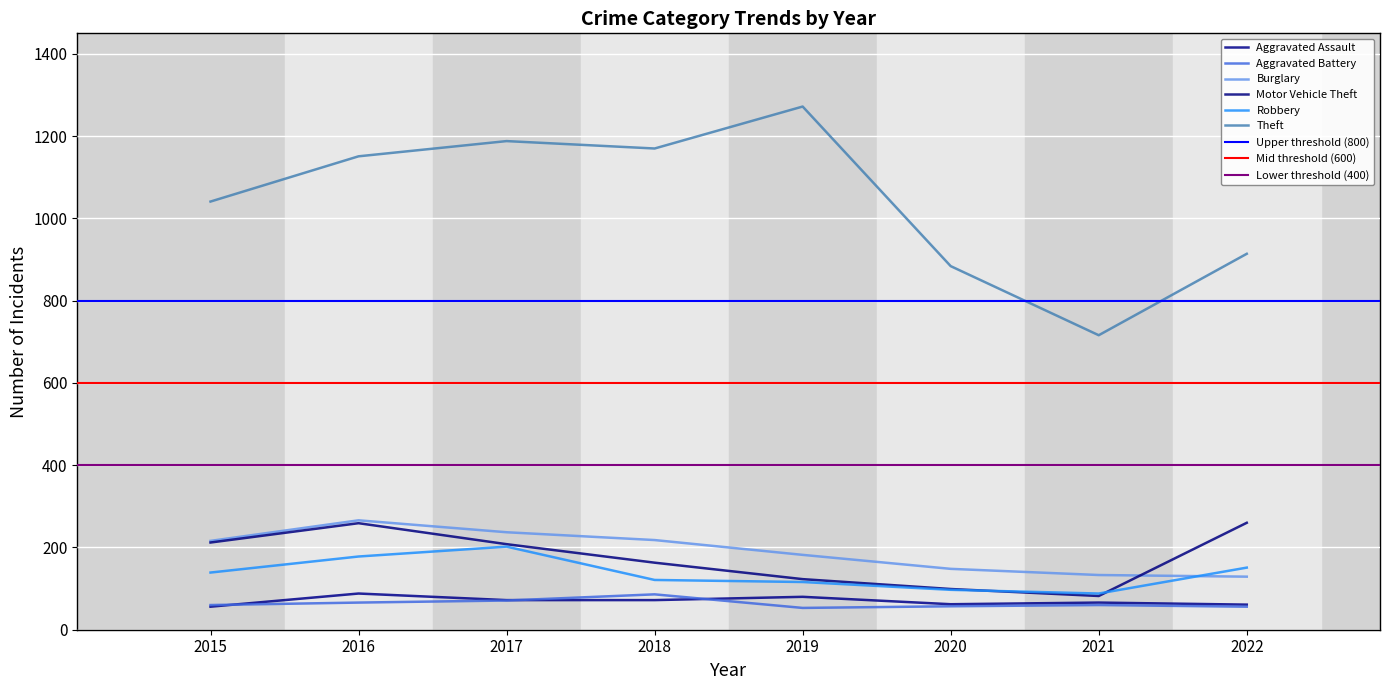

Is this an area chart (filled region under the line)?

No